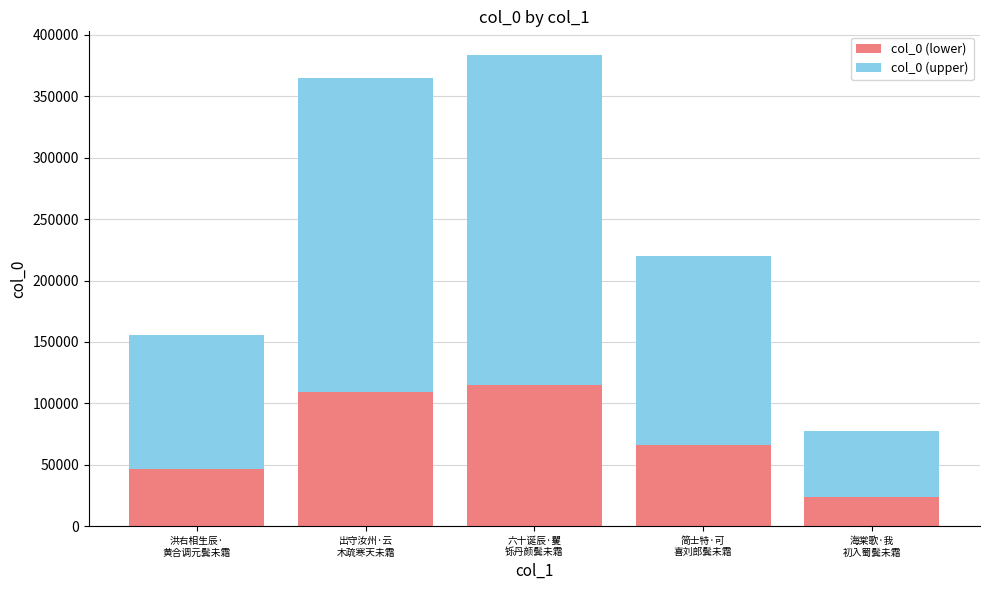

What is the maximum value for col_0 (lower)?

115113.0